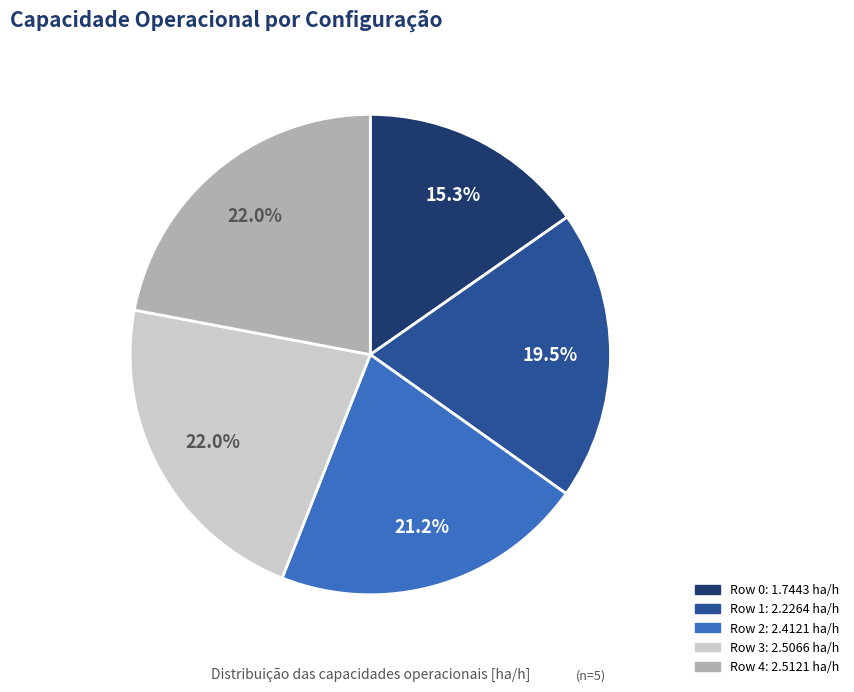

Does Row 2 account for over 50% of the chart?

No